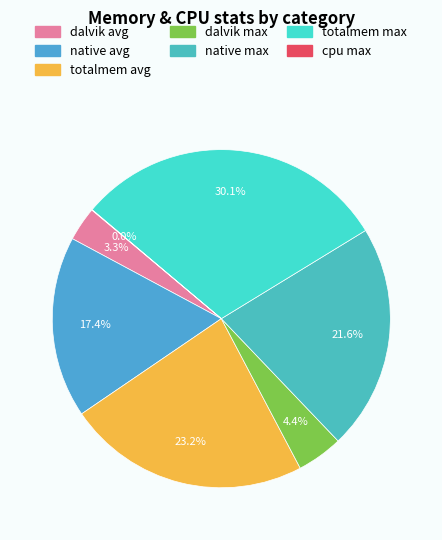

Count the number of slices in the pie.

7